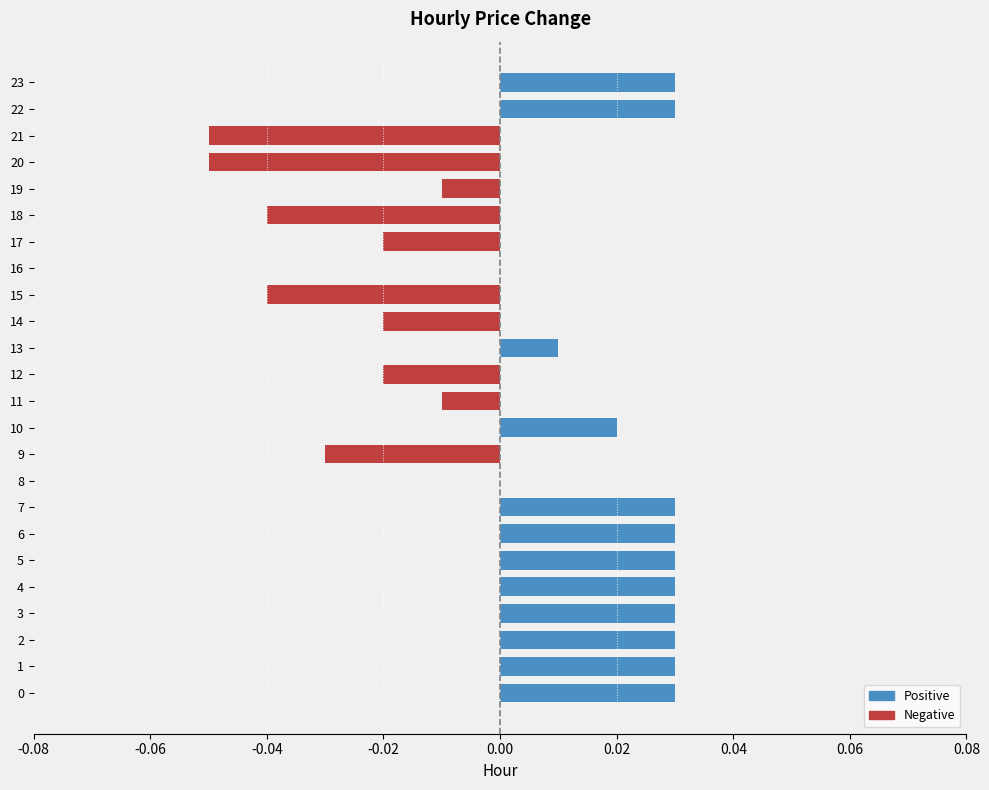

How many groups of bars are there?

24